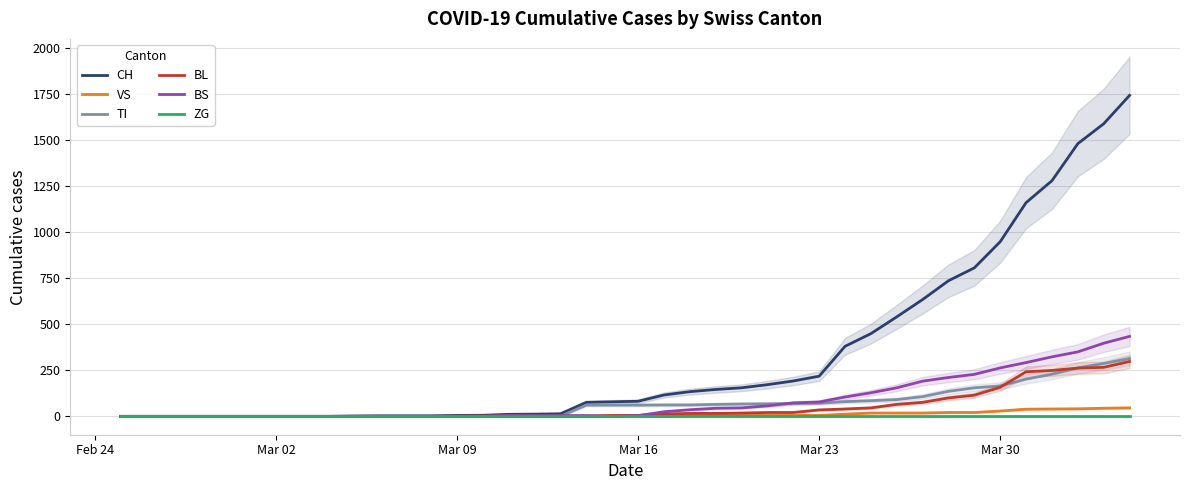

Reading right to left, list all the values displayed in this chart.

CH: 1742	1588	1480	1279	1160	948	806	736	634	540	449	380	218	192	172	155	146	134	116	82	79	76	14	12	11	6	5	3	3	3	2	0	0	0	0	0	0	0	0	0
VS: 46	44	41	40	39	29	21	21	18	18	18	12	5	5	5	5	5	5	1	0	0	0	0	0	0	0	0	0	0	0	0	0	0	0	0	0	0	0	0	0
TI: 314	287	263	229	202	165	155	136	107	91	85	80	71	70	68	67	65	62	62	61	61	61	0	0	0	0	0	0	0	0	0	0	0	0	0	0	0	0	0	0
BL: 298	266	262	249	242	158	115	100	76	65	46	40	35	21	21	18	16	16	13	5	5	2	2	2	2	2	1	0	0	0	0	0	0	0	0	0	0	0	0	0
BS: 434	397	350	323	292	263	228	211	191	155	128	105	78	73	57	46	44	36	25	4	0	4	4	4	4	0	0	0	0	0	0	0	0	0	0	0	0	0	0	0
ZG: 0	0	0	0	0	0	0	0	0	0	0	0	0	0	0	0	0	0	0	0	0	0	0	0	0	0	0	0	0	0	0	0	0	0	0	0	0	0	0	0